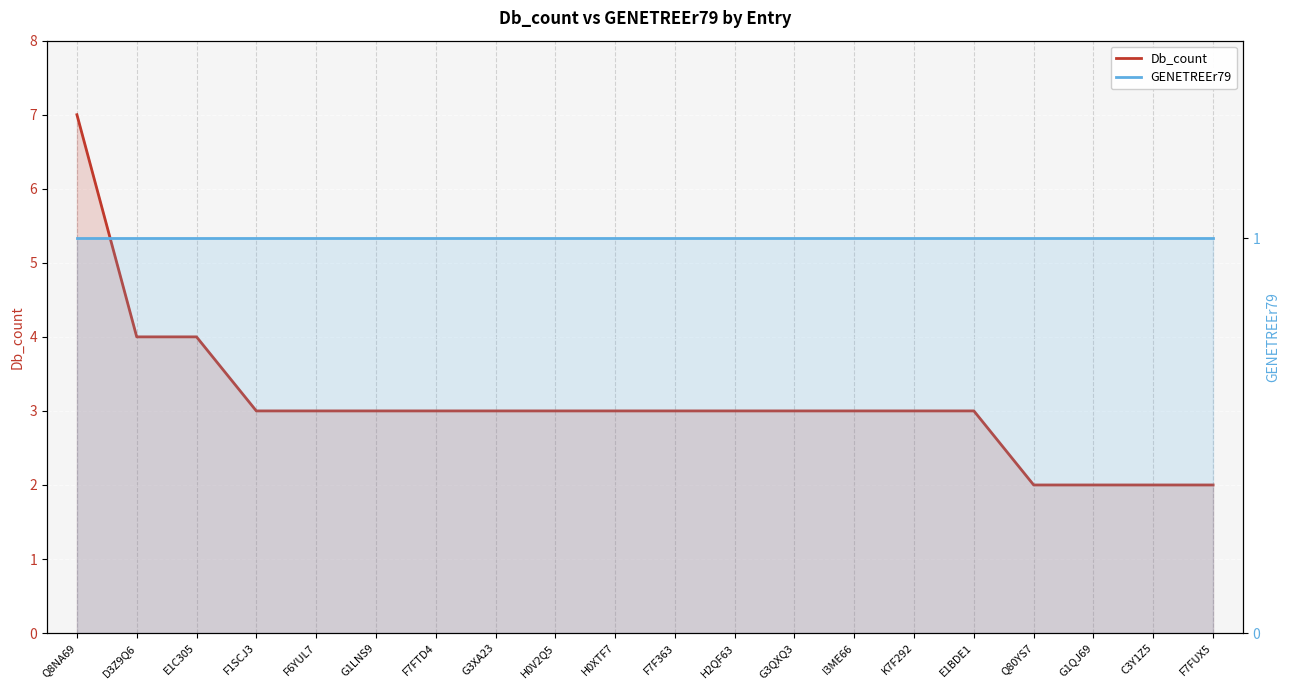

What is the difference between the maximum and minimum values in the Db_count series?

5